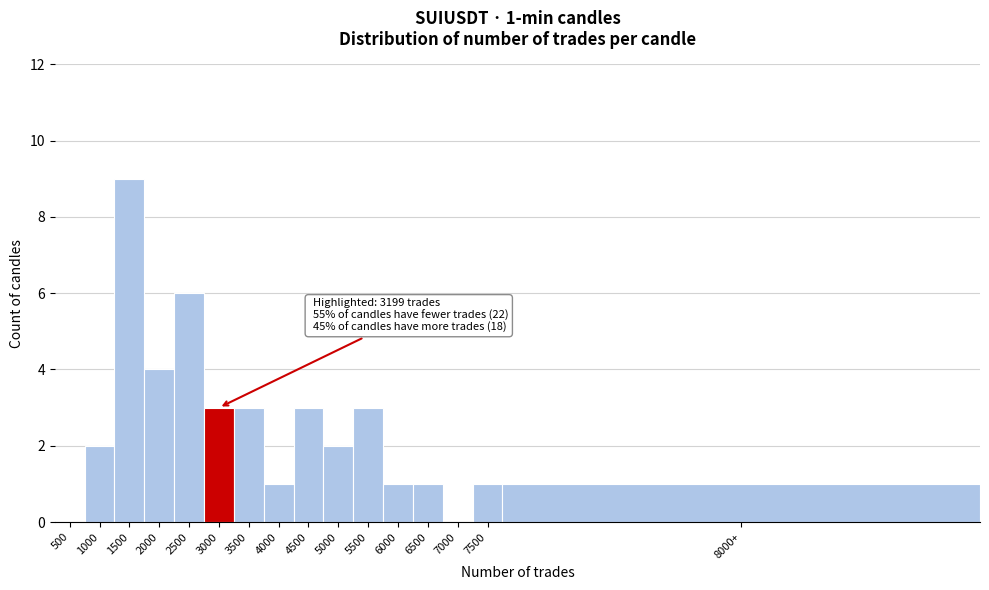

Reading left to right, transcribe all the data shown in this chart.

500=0	1000=2	1500=9	2000=4	2500=6	3000=3	3500=3	4000=1	4500=3	5000=2	5500=3	6000=1	6500=1	7000=0	7500=1	8000+=1